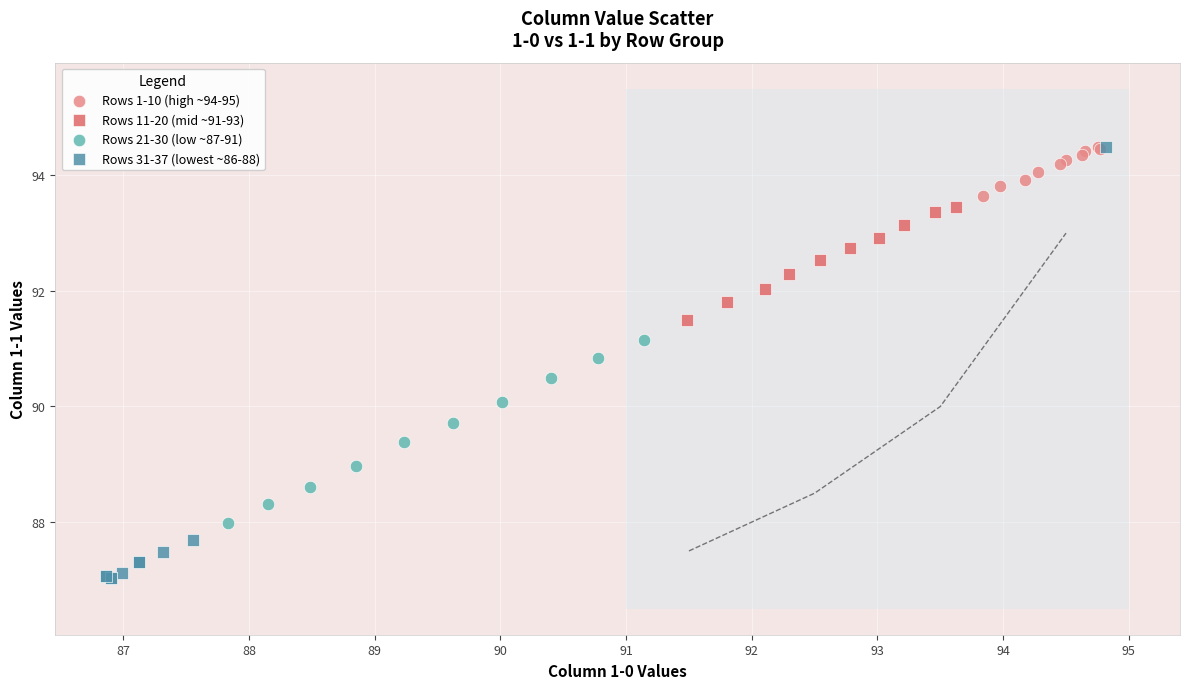

Which series has the largest Y range (max minus min)?

Rows 31-37 (lowest ~86-88)